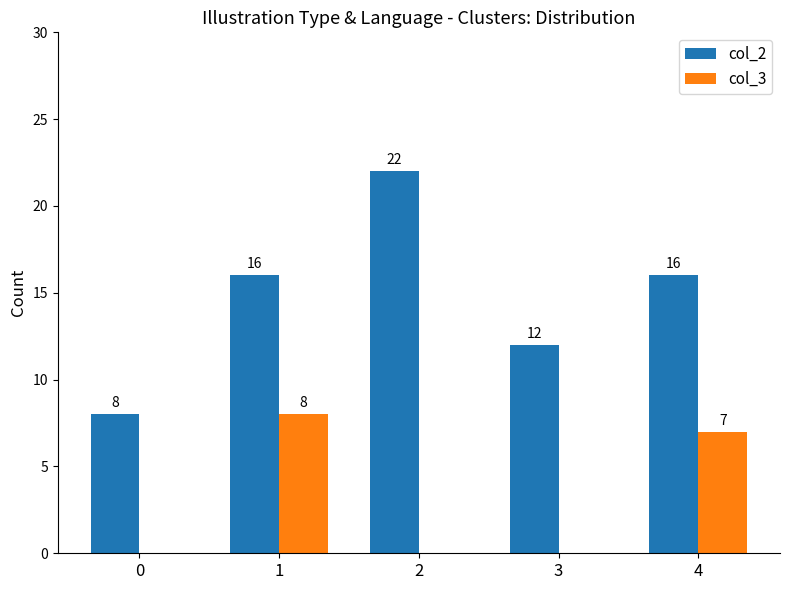

Does the chart contain stacked bars?

No